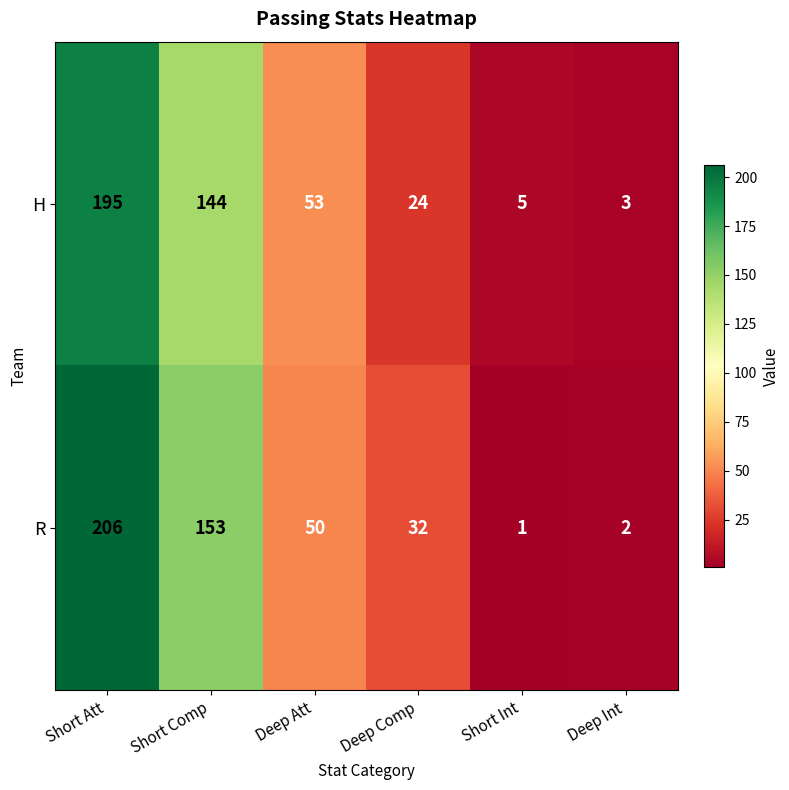

Which series has the largest range (max minus min)?

R